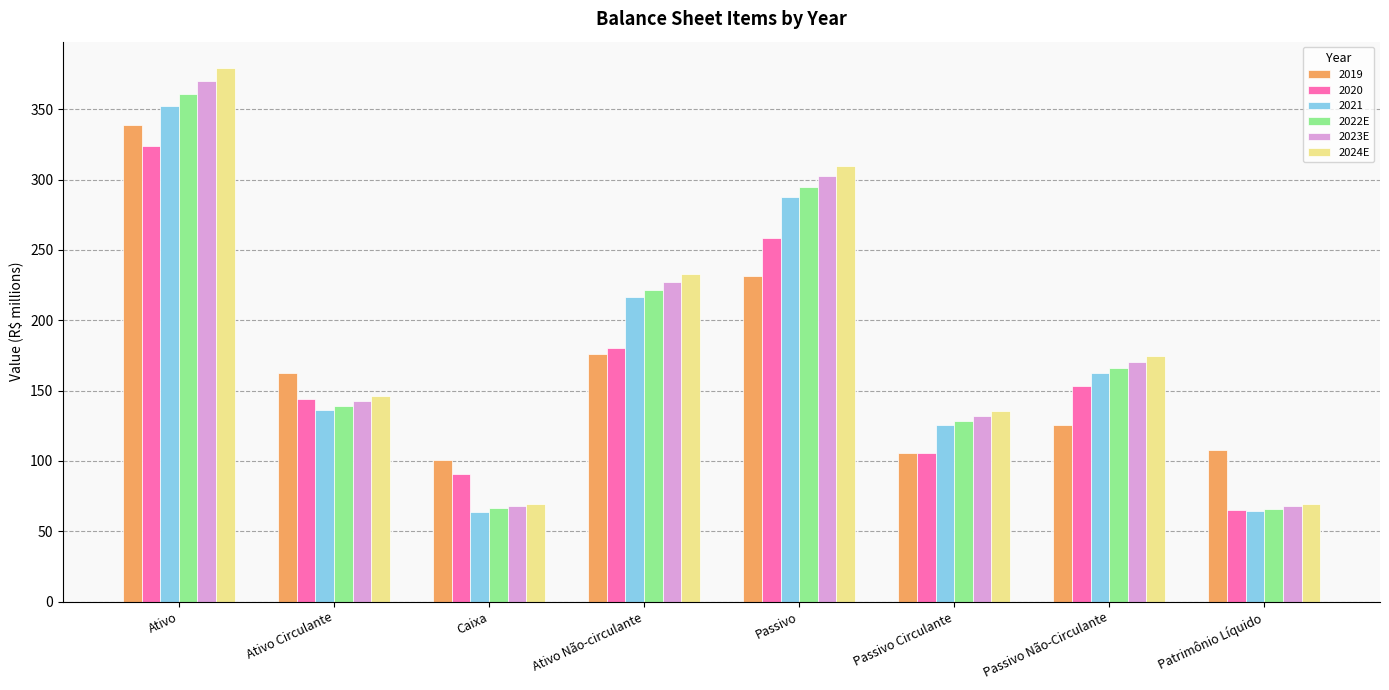

The value of 2022E at Patrimônio Líquido is 66.0. True or false?

True